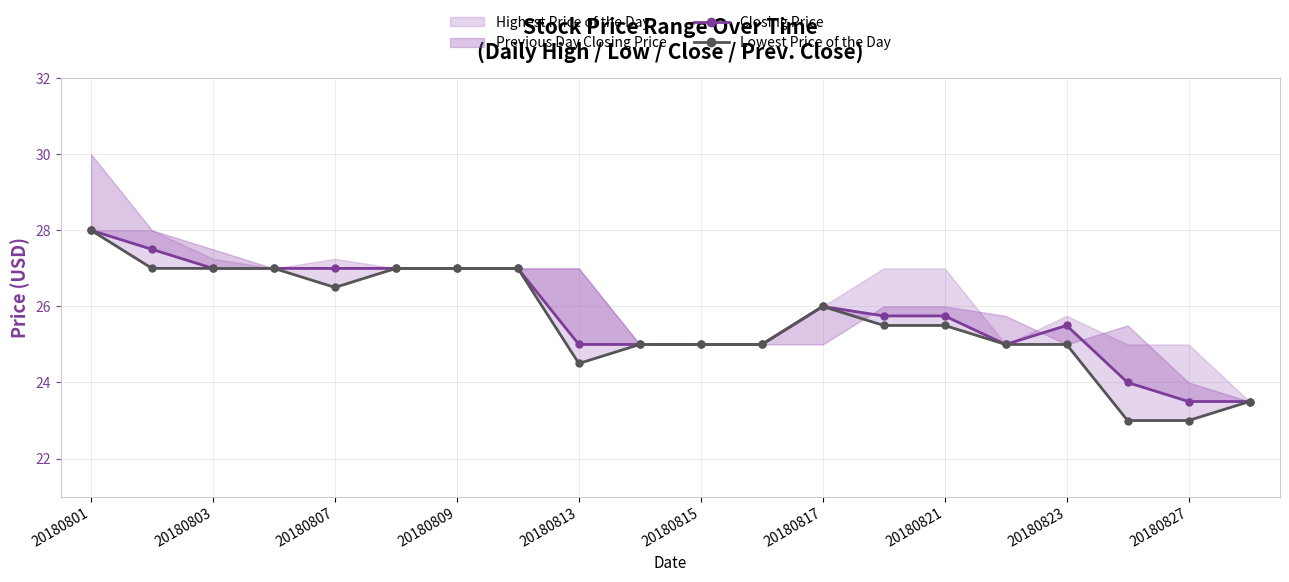

What is the sum of the Closing Price values at 12 and 11?

51.0